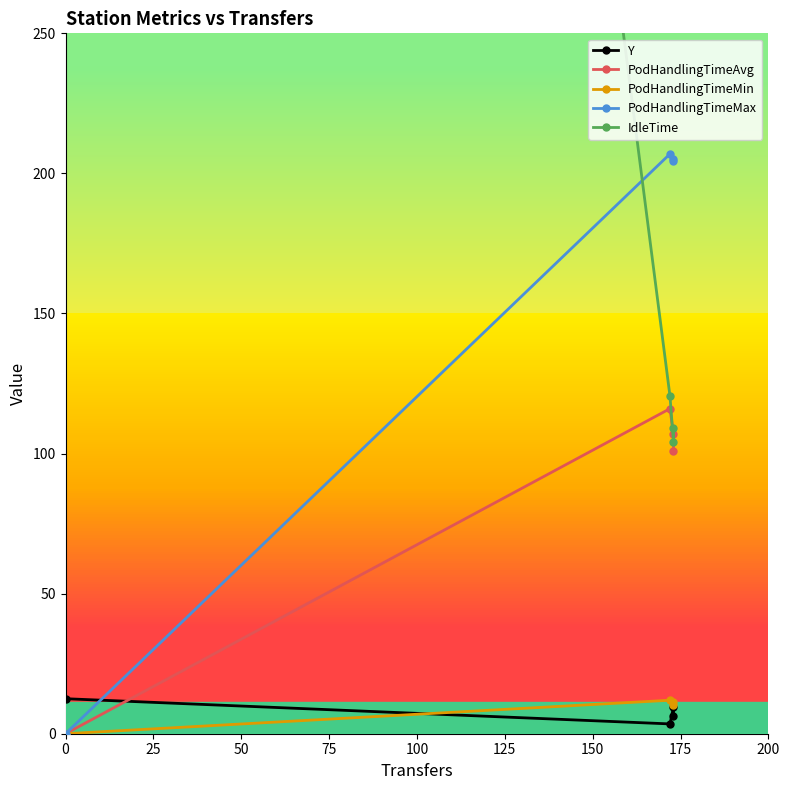

The value of PodHandlingTimeMax at 50 is 345.3. True or false?

False